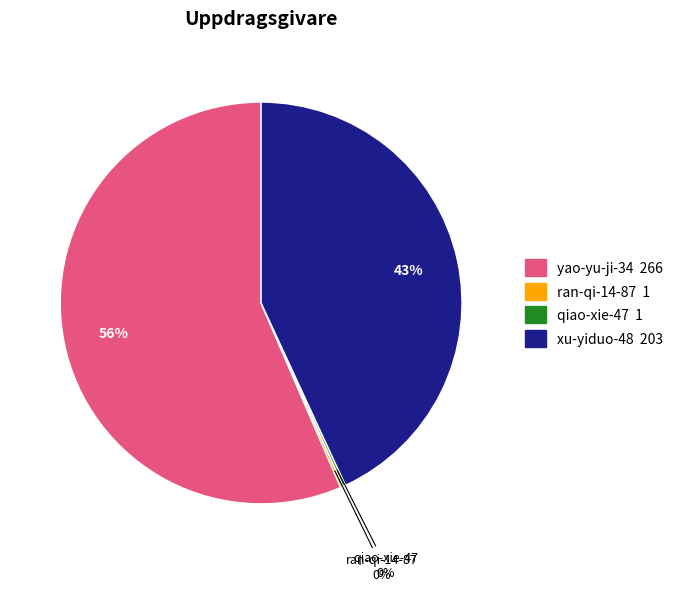

To the nearest percent, what is the average slice percentage?

25%